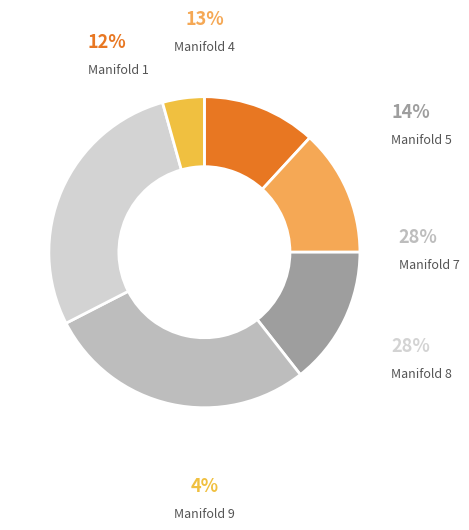

The Manifold 8 slice represents 28% of the pie. True or false?

True